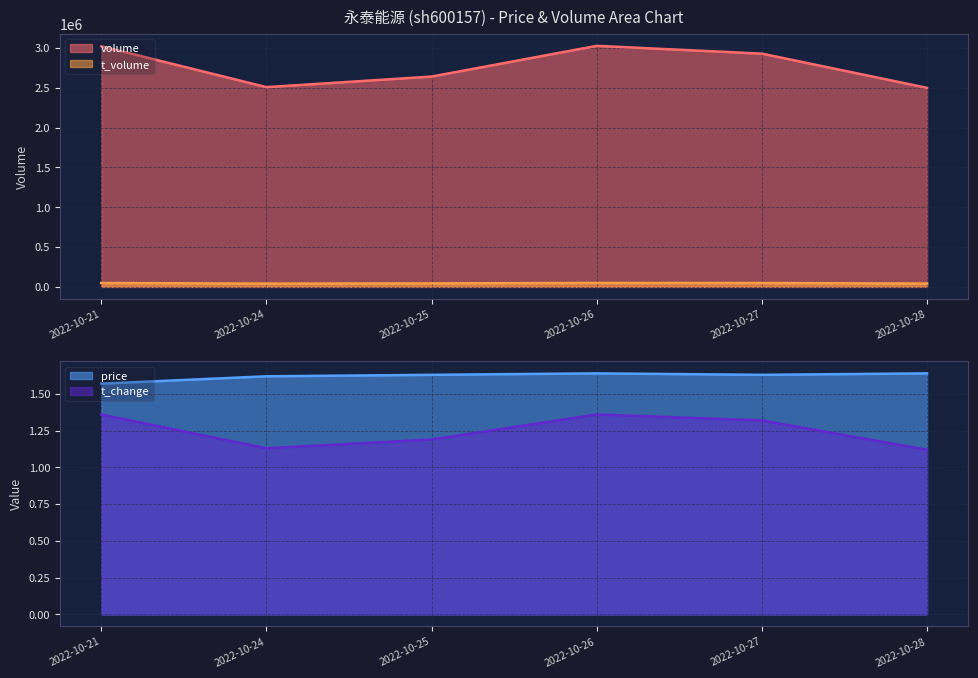

List the labels in order of t_change value, smallest first.

2022-10-28, 2022-10-24, 2022-10-25, 2022-10-27, 2022-10-21, 2022-10-26